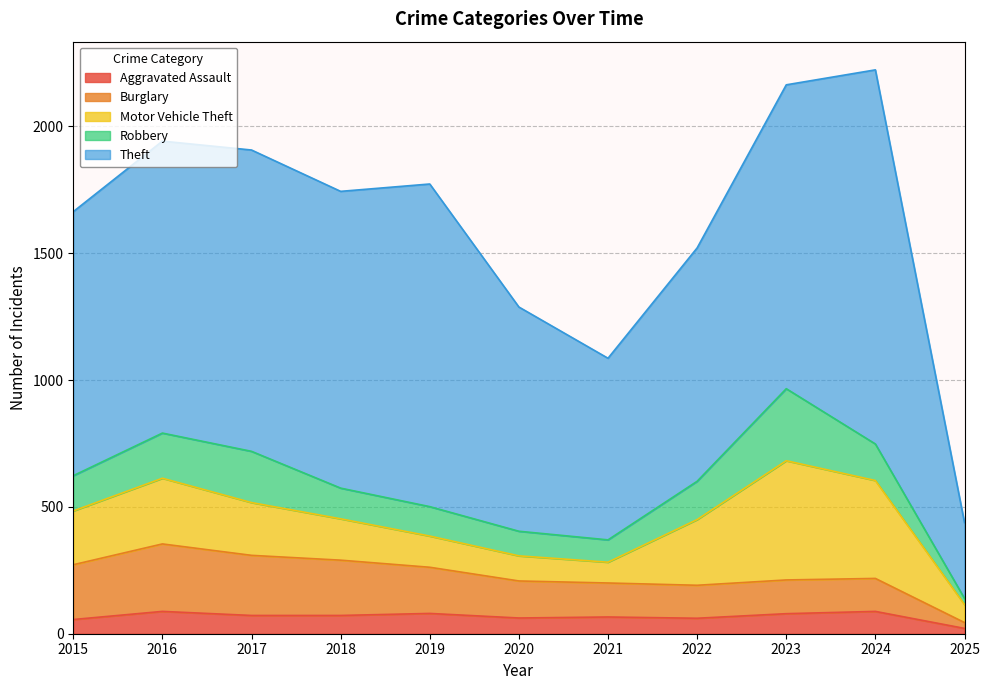

Reading left to right, list all the values displayed in this chart.

Aggravated Assault: 56	88	72	72	80	62	66	61	79	88	21
Burglary: 216	266	237	218	182	146	134	130	133	130	23
Motor Vehicle Theft: 212	259	208	163	123	99	82	259	470	386	71
Robbery: 139	178	202	121	116	97	88	151	284	144	24
Theft: 1041	1151	1188	1170	1272	884	716	920	1198	1475	299